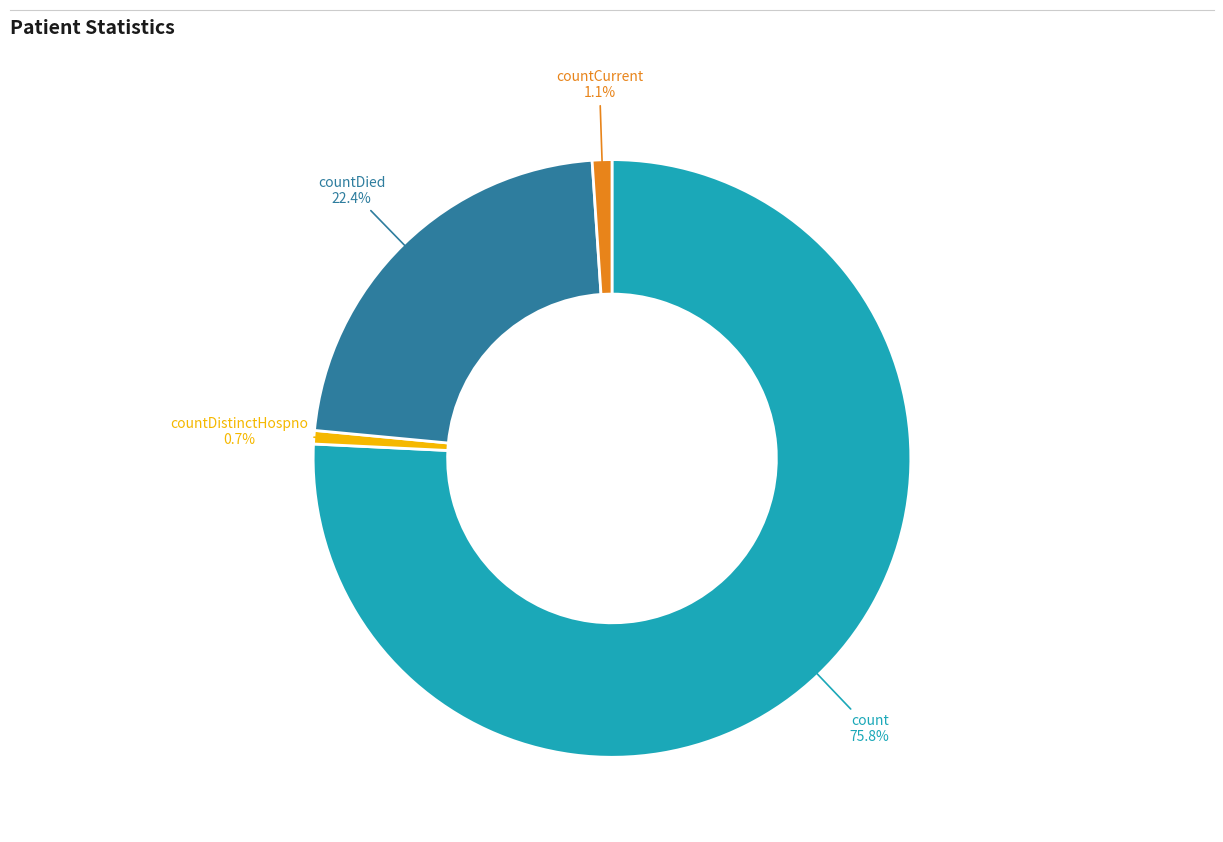

How many segments does this pie chart have?

4